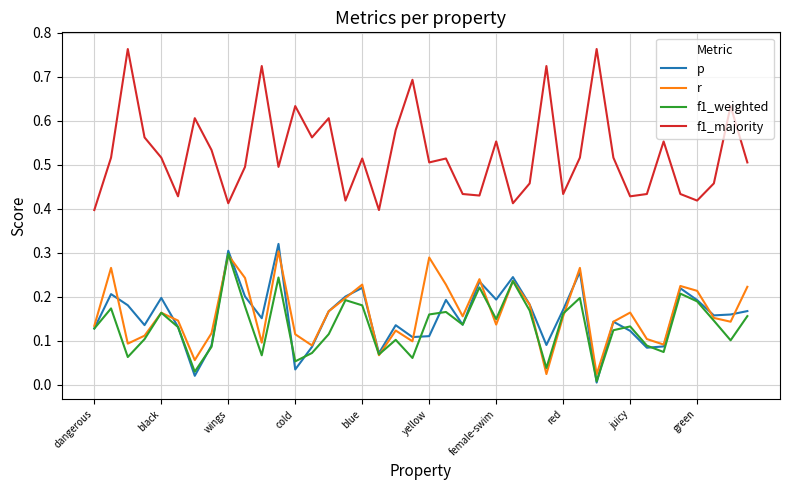

True or false: f1_majority and r intersect in this chart.

False